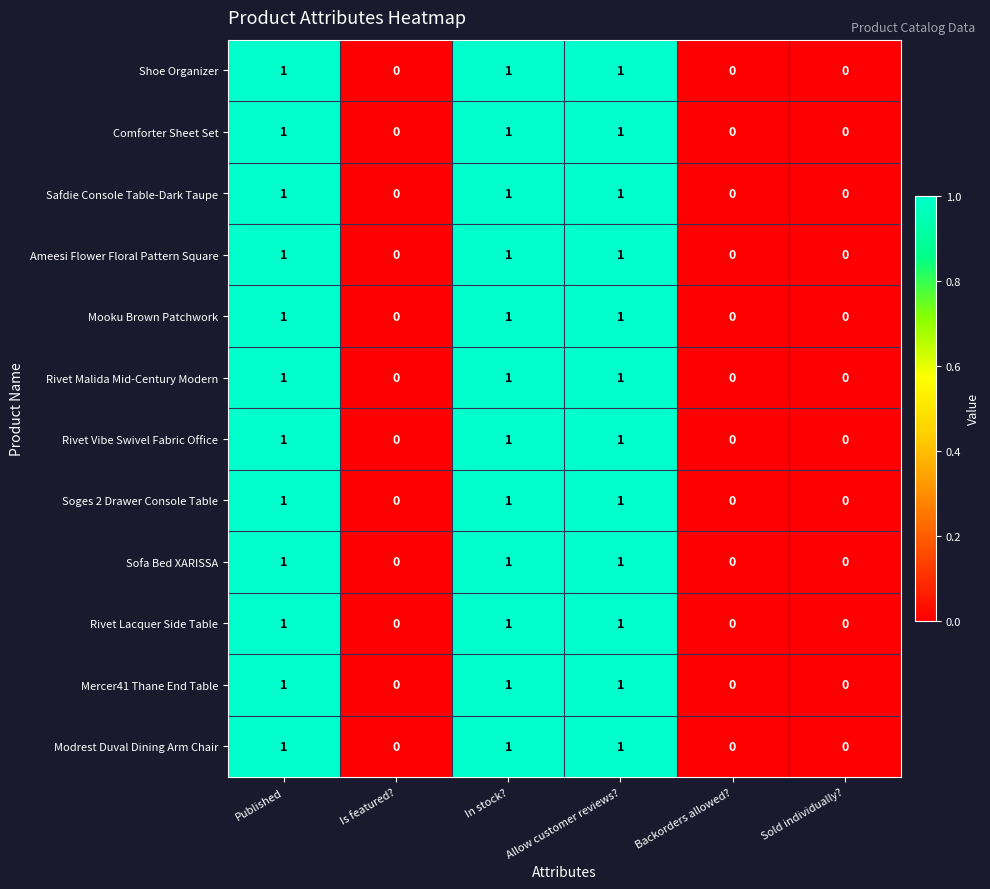

Is it true that Sofa Bed XARISSA equals 2 at Allow customer reviews??

False